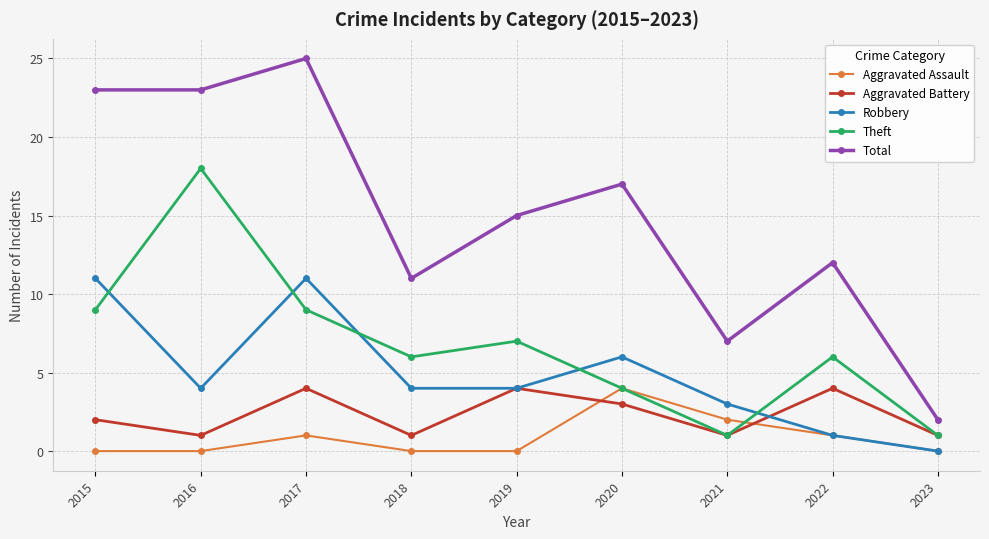

Is the value of Robbery at 2023 greater than the value of Aggravated Battery at 2019?

No